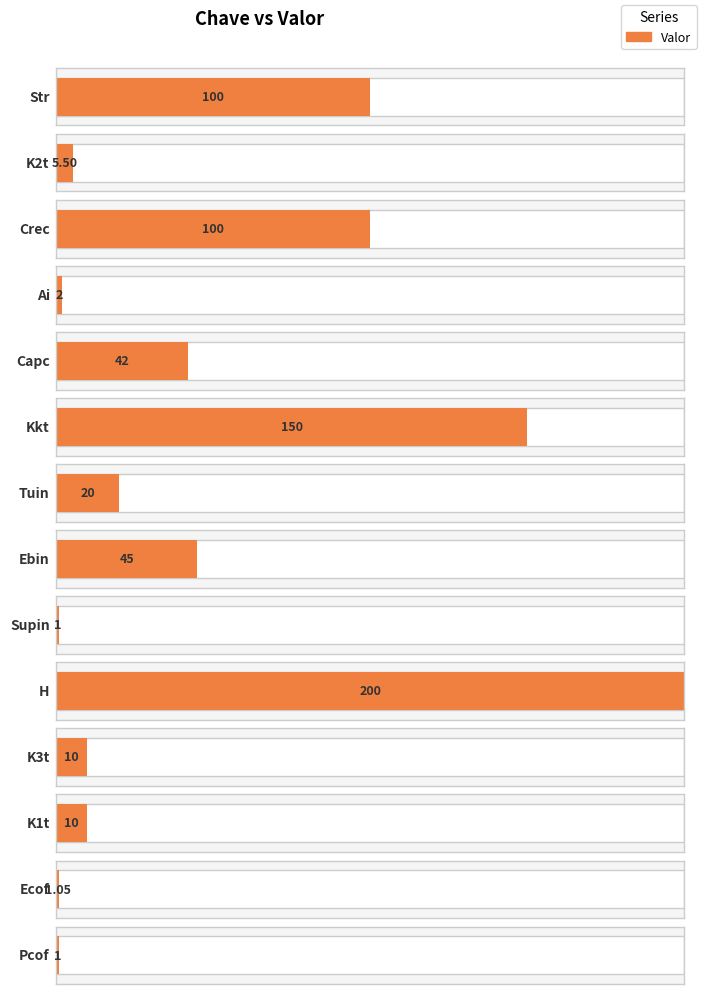

What is the label of the 4th bar from the left?

Ai